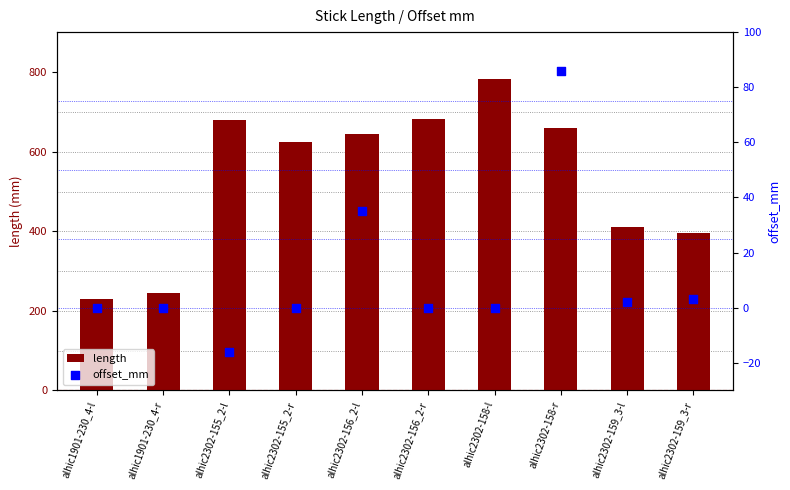

Which series contains the lowest Y value?

offset_mm